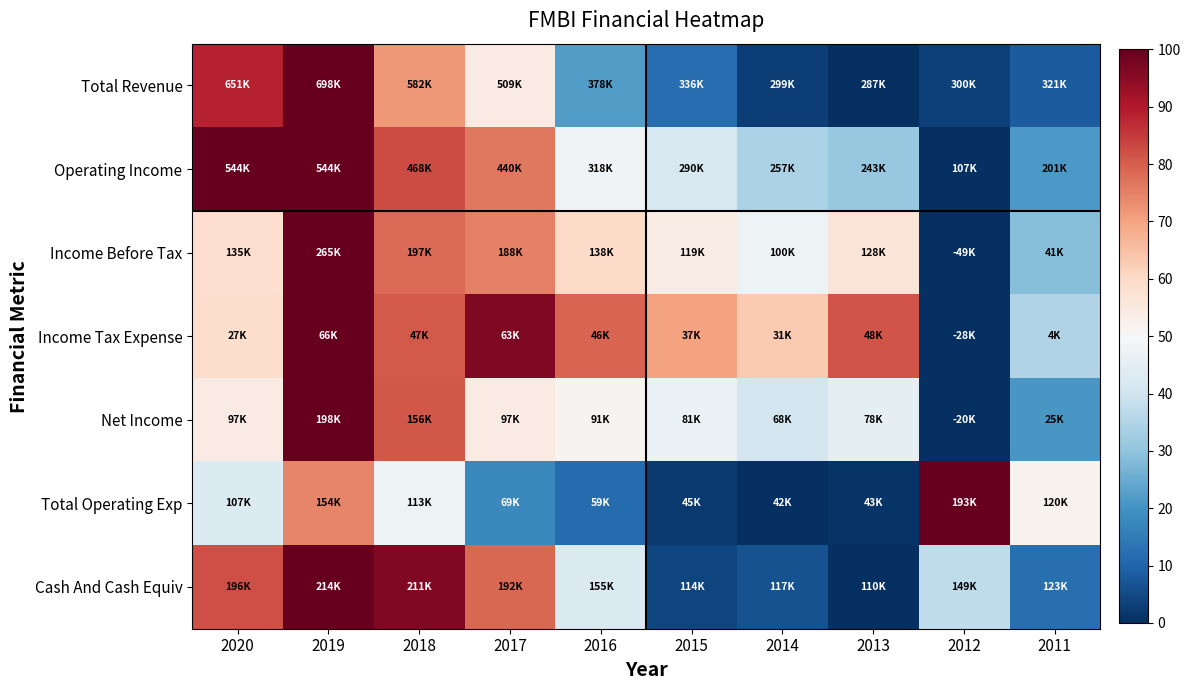

Reading right to left, what are all the values shown in this chart?

Total Revenue: 2011=0.1	2012=0.0	2013=0.0	2014=0.0	2015=0.1	2016=0.2	2017=0.5	2018=0.7	2019=1.0	2020=0.9
Operating Income: 2011=0.2	2012=0.0	2013=0.3	2014=0.3	2015=0.4	2016=0.5	2017=0.8	2018=0.8	2019=1.0	2020=1.0
Income Before Tax: 2011=0.3	2012=0.0	2013=0.6	2014=0.5	2015=0.5	2016=0.6	2017=0.8	2018=0.8	2019=1.0	2020=0.6
Income Tax Expense: 2011=0.4	2012=0.0	2013=0.8	2014=0.6	2015=0.7	2016=0.8	2017=1.0	2018=0.8	2019=1.0	2020=0.6
Net Income: 2011=0.2	2012=0.0	2013=0.5	2014=0.4	2015=0.5	2016=0.5	2017=0.5	2018=0.8	2019=1.0	2020=0.5
Total Operating Exp: 2011=0.5	2012=1.0	2013=0.0	2014=0.0	2015=0.0	2016=0.1	2017=0.2	2018=0.5	2019=0.7	2020=0.4
Cash And Cash Equiv: 2011=0.1	2012=0.4	2013=0.0	2014=0.1	2015=0.0	2016=0.4	2017=0.8	2018=1.0	2019=1.0	2020=0.8